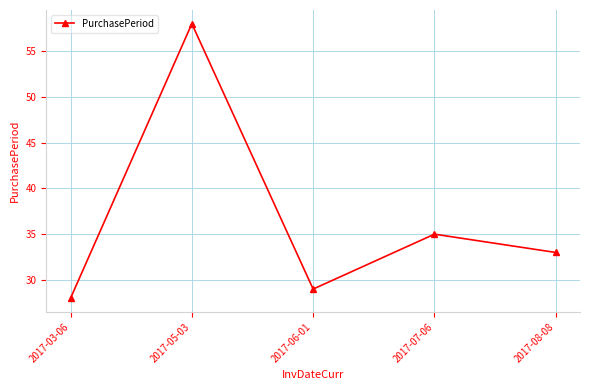

At which category does the chart reach its minimum across all series?

2017-03-06